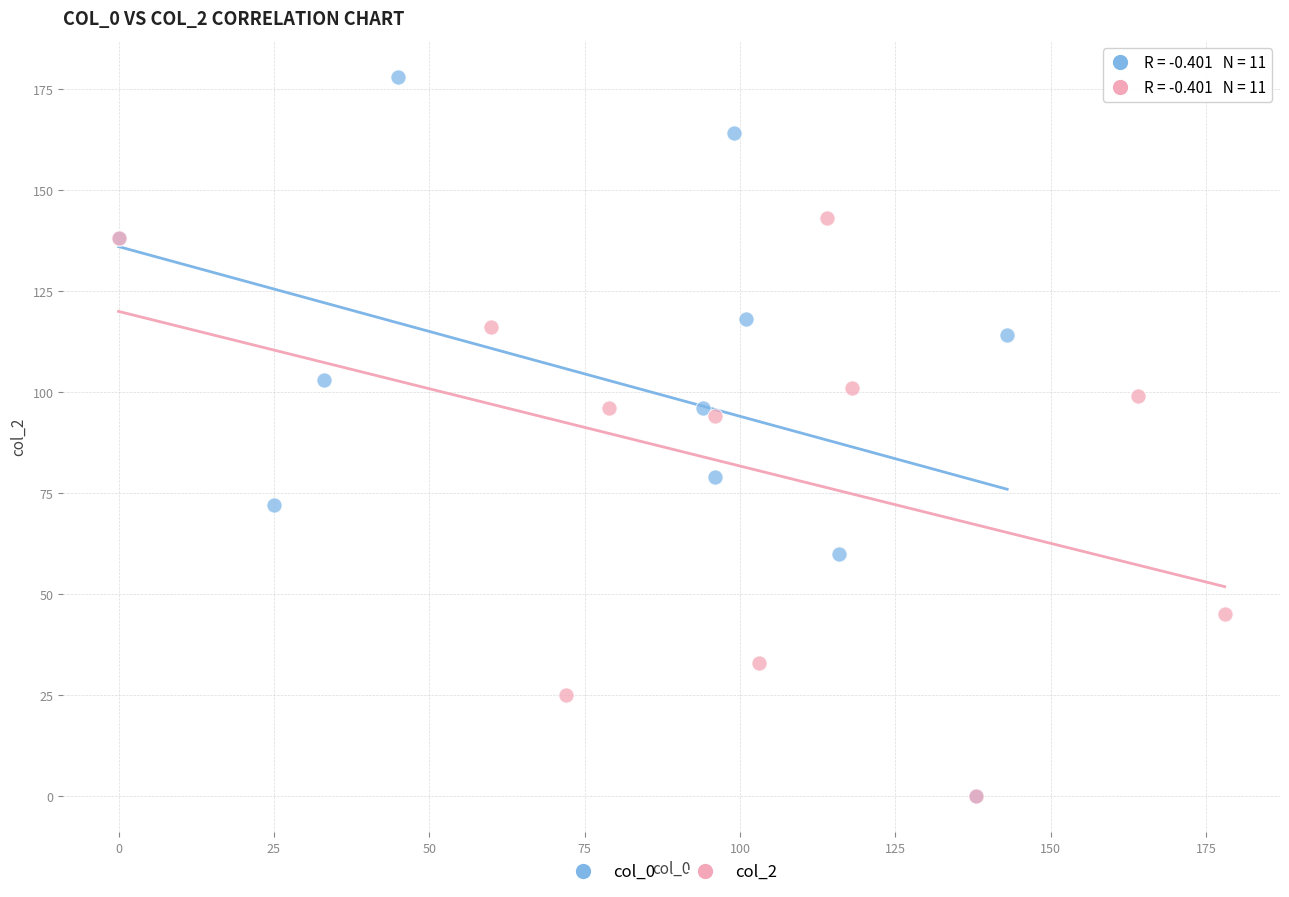

Which series has the largest Y range (max minus min)?

col_0